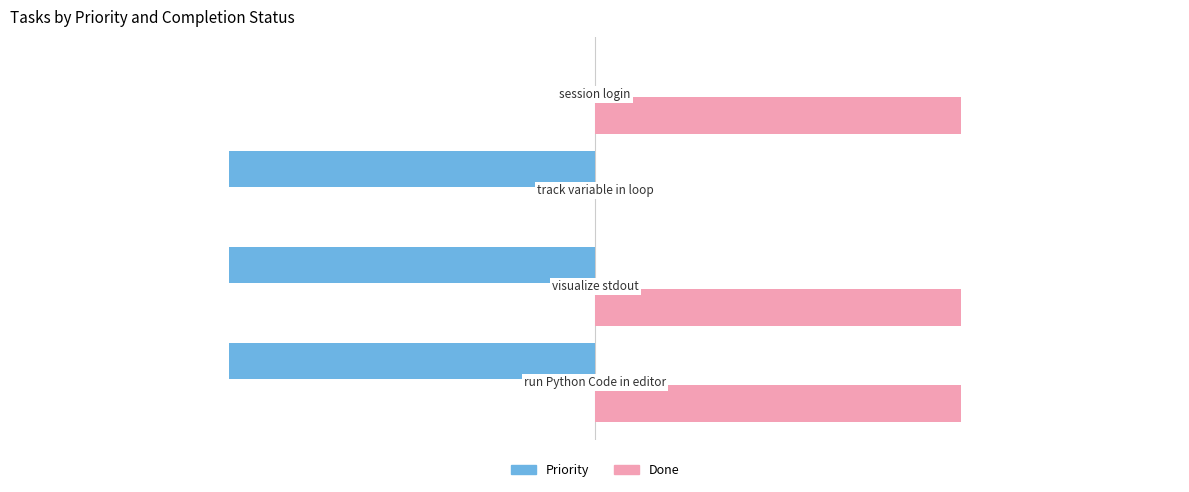

What is the sum of all Done values?

3